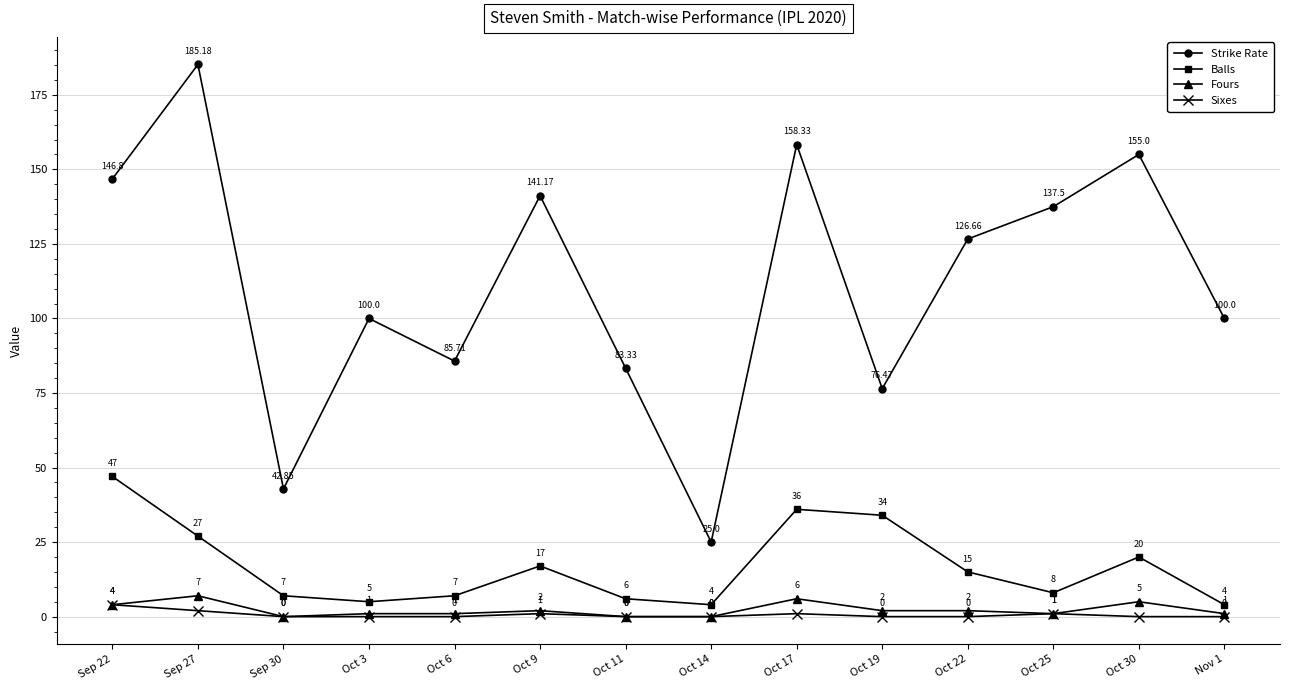

True or false: Strike Rate and Sixes cross at least once.

False